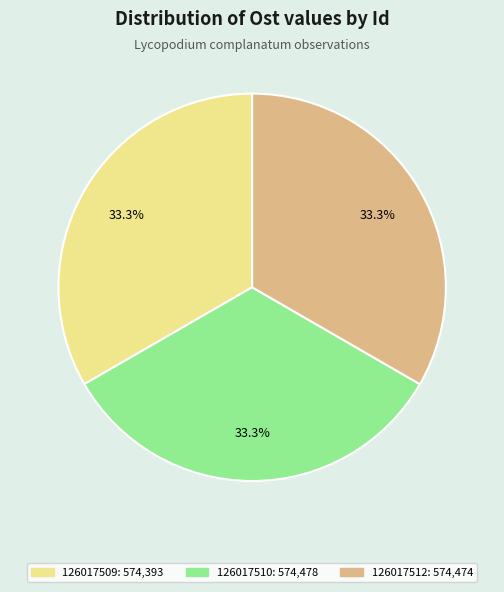

What portion of the pie excludes 126017512?

66.7%